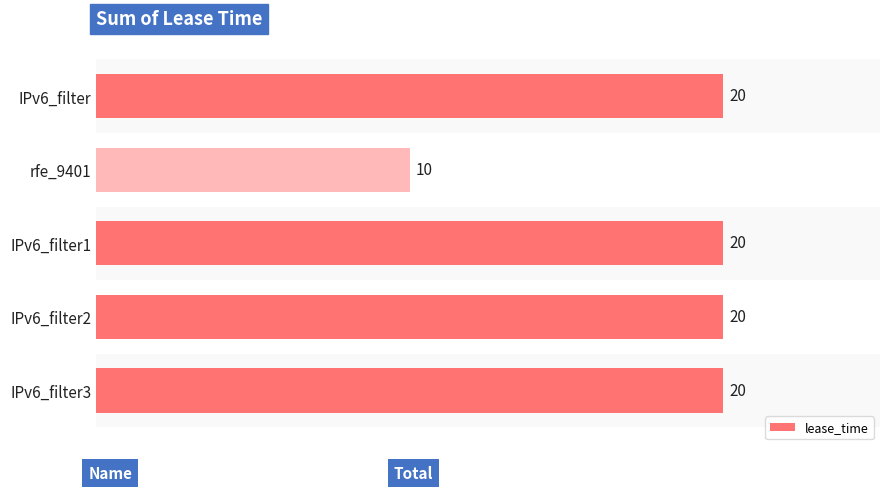

The value at rfe_9401 is 6. True or false?

False